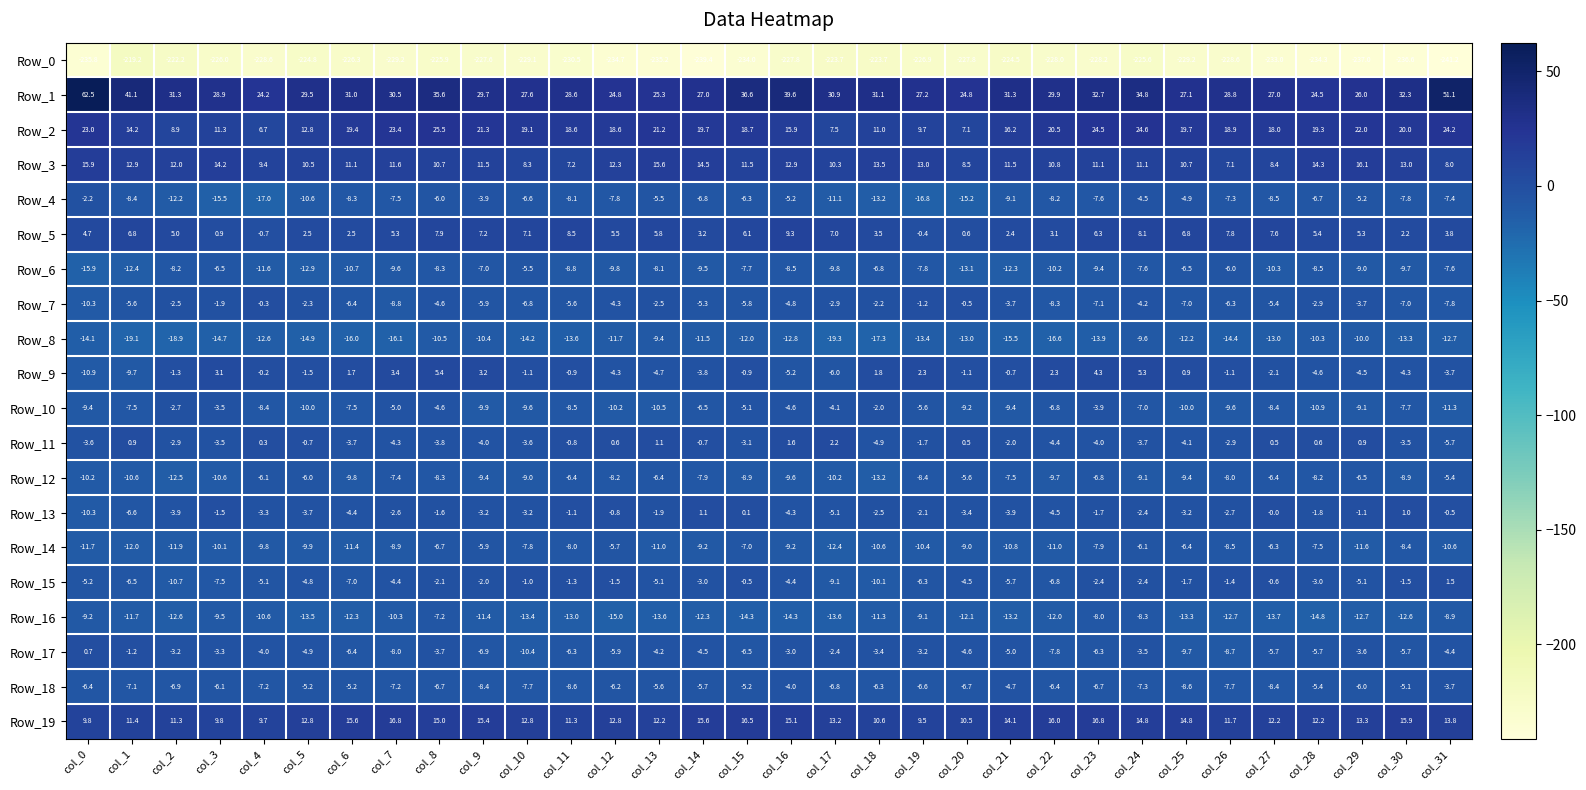

Count the number of categories in the chart.

32